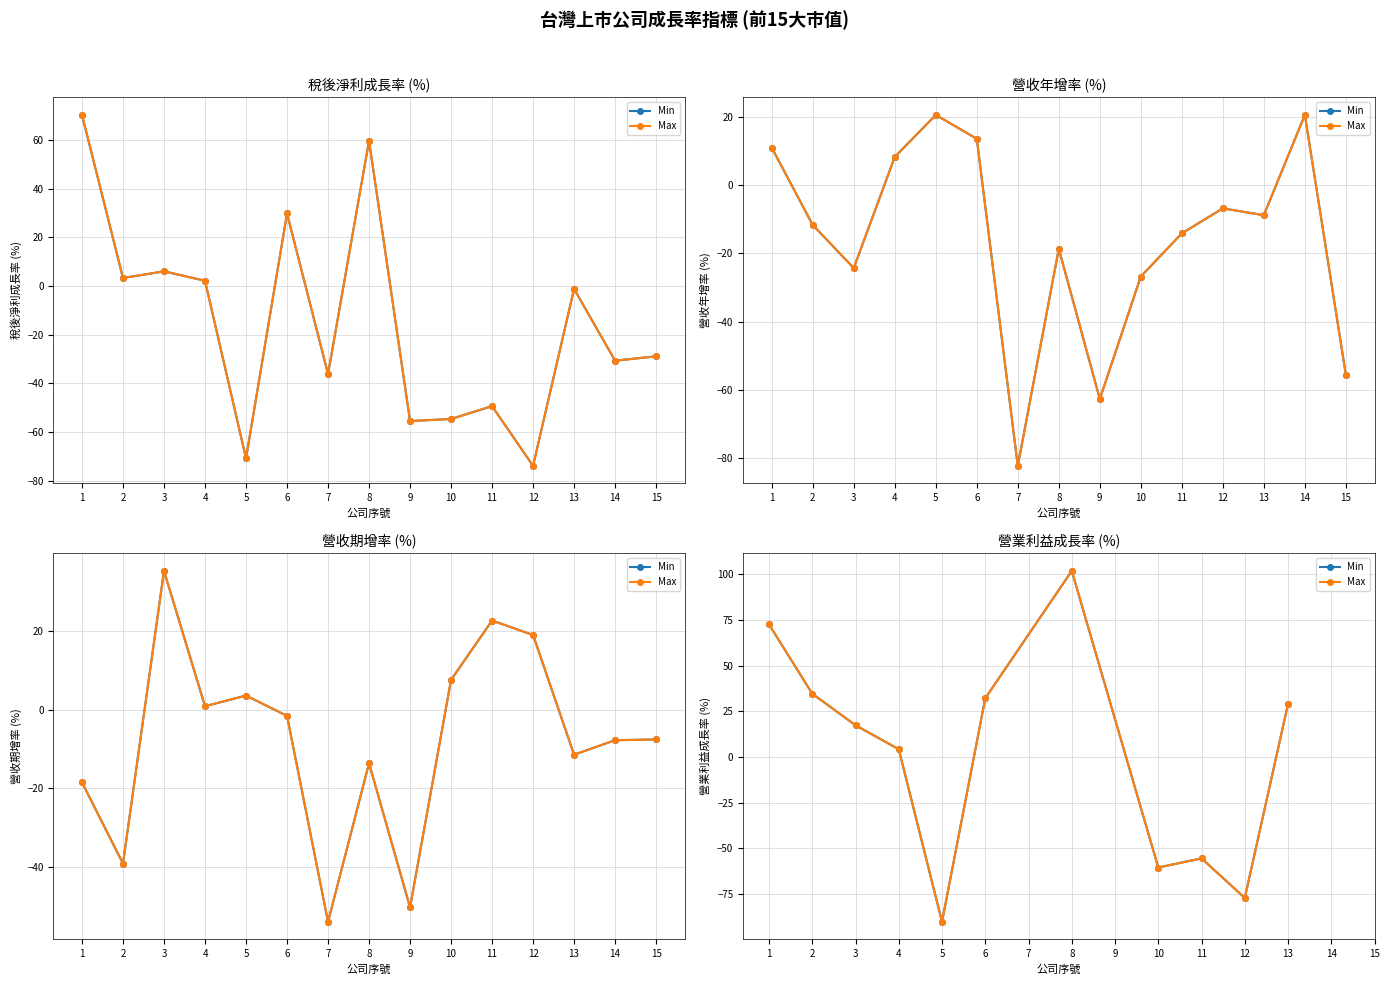

List the series in order of their peak value, highest first.

Min, Max